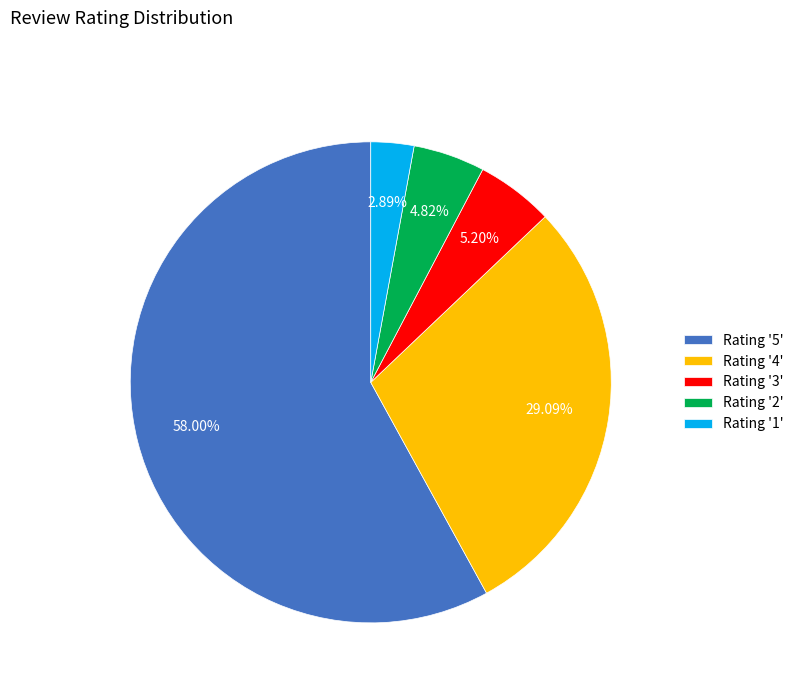

What is the smallest slice in the pie chart?

Rating '1'